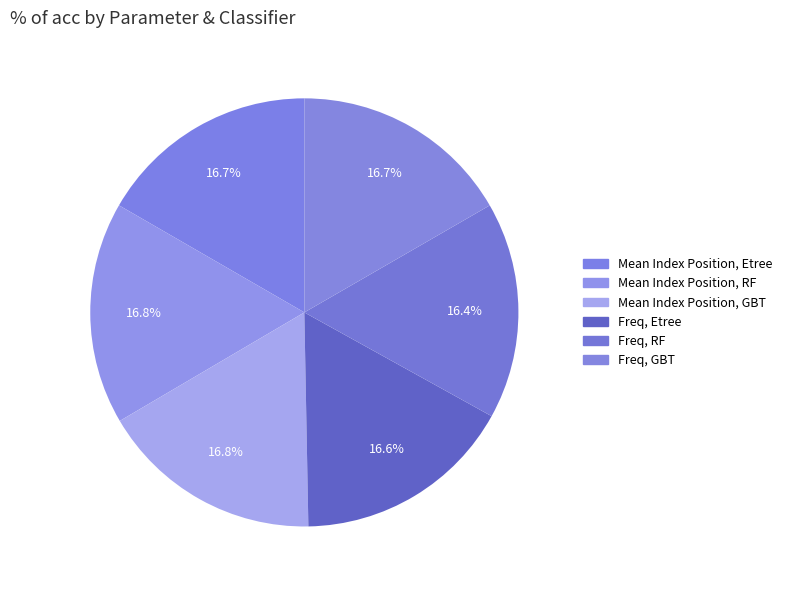

How many segments does this pie chart have?

6